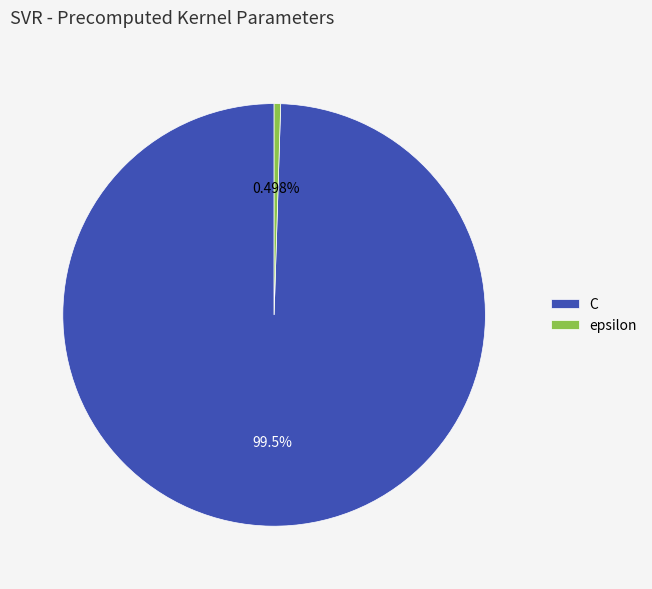

What is the total percentage of epsilon and C?

100.0%